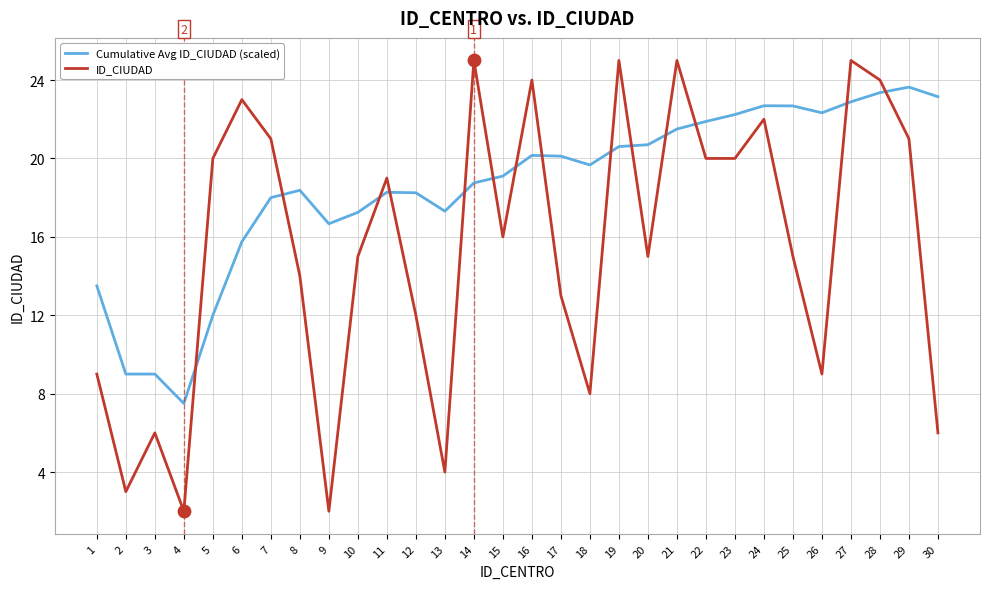

Is the value of Cumulative Avg ID_CIUDAD (scaled) at 18 greater than the value of ID_CIUDAD at 25?

Yes